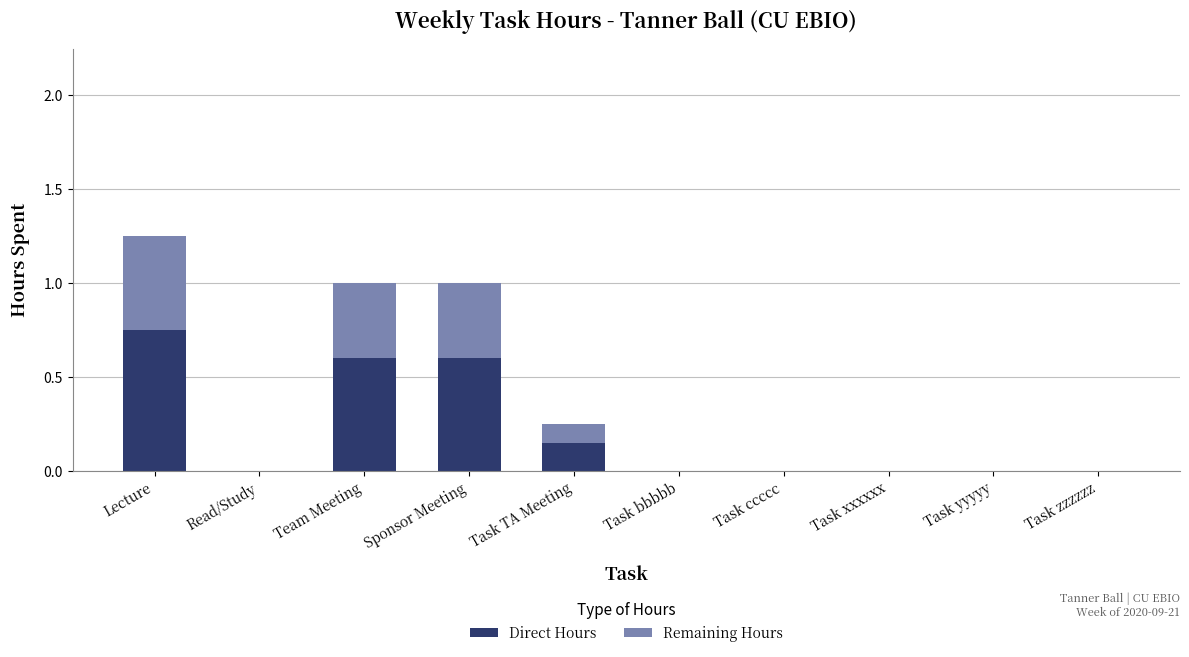

At which label does Direct Hours reach its peak?

Lecture